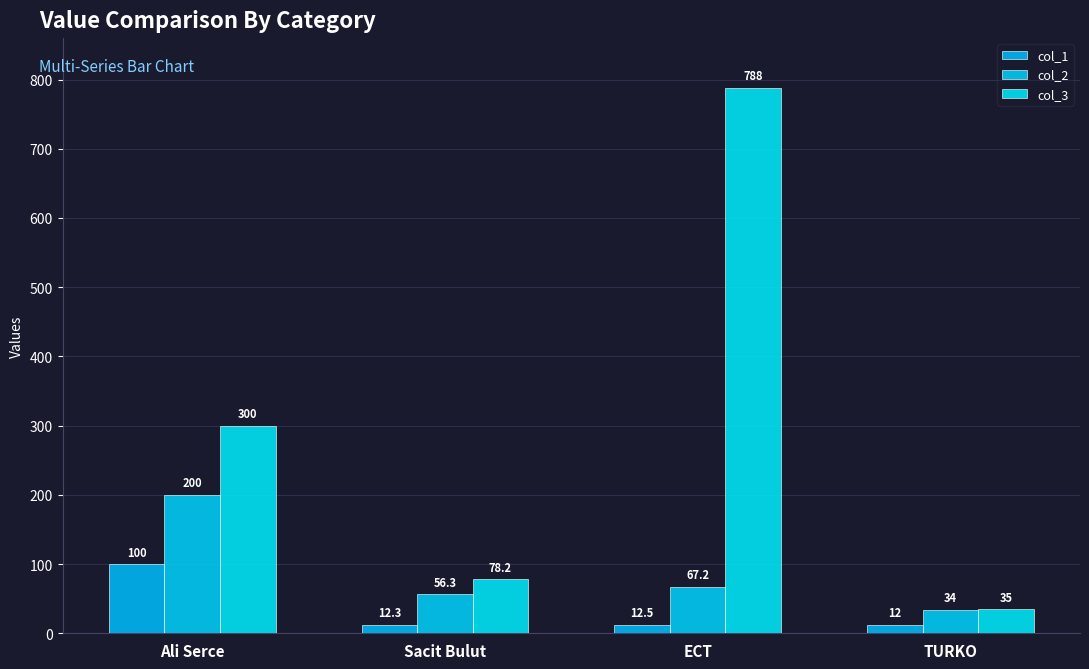

What is the highest value of the col_2 series?

200.0